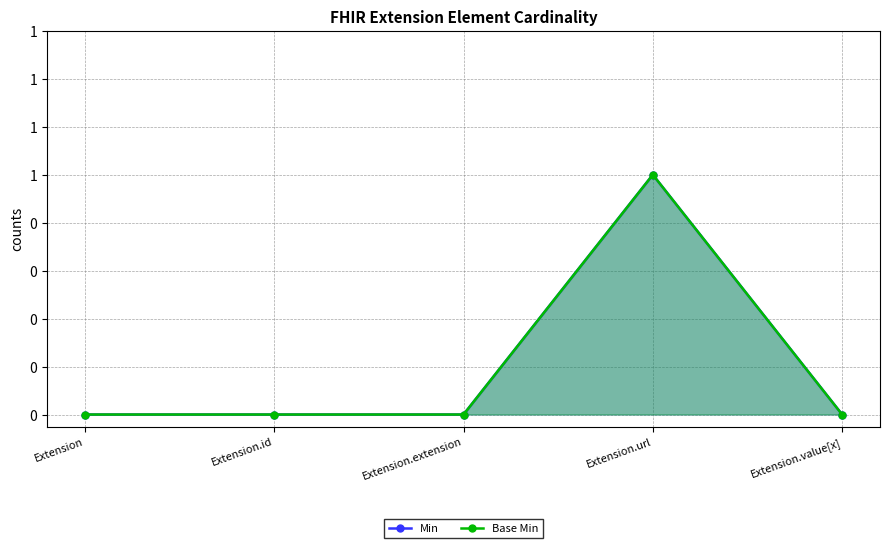

At which category does Min reach its first local peak?

Extension.url